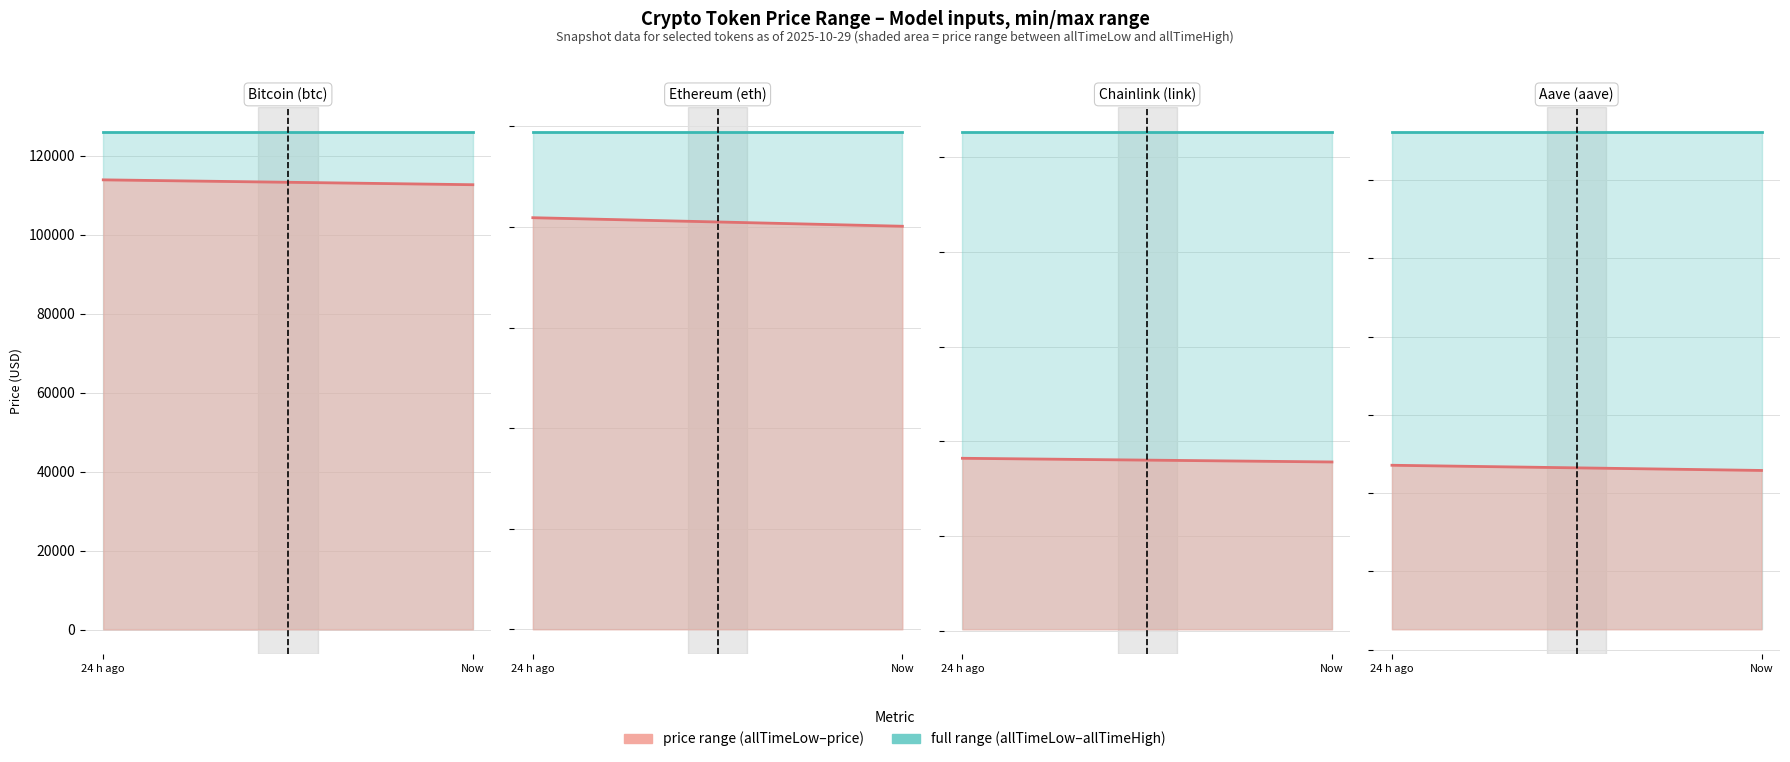

The value of price (24 h) at Now is 64.2. True or false?

False